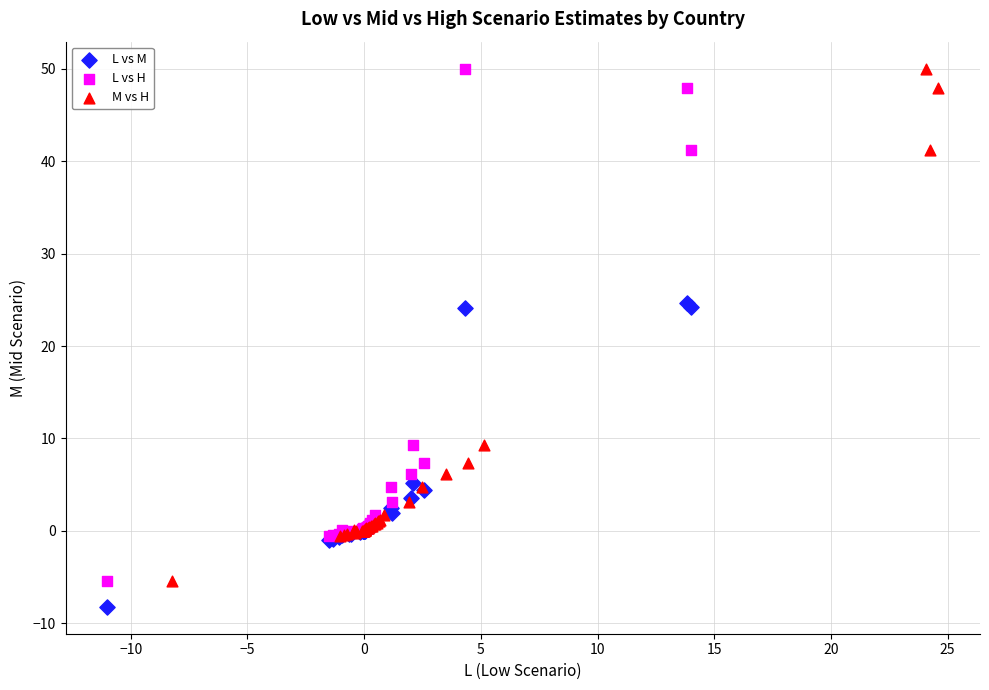

Which series contains the lowest Y value?

L vs M